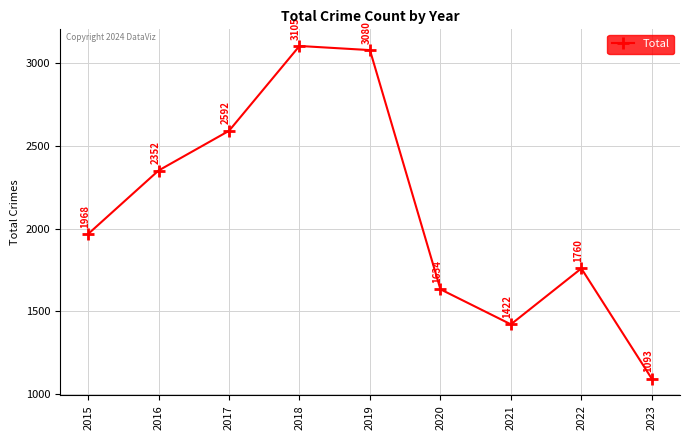

Does the chart display data point markers on the line(s)?

Yes